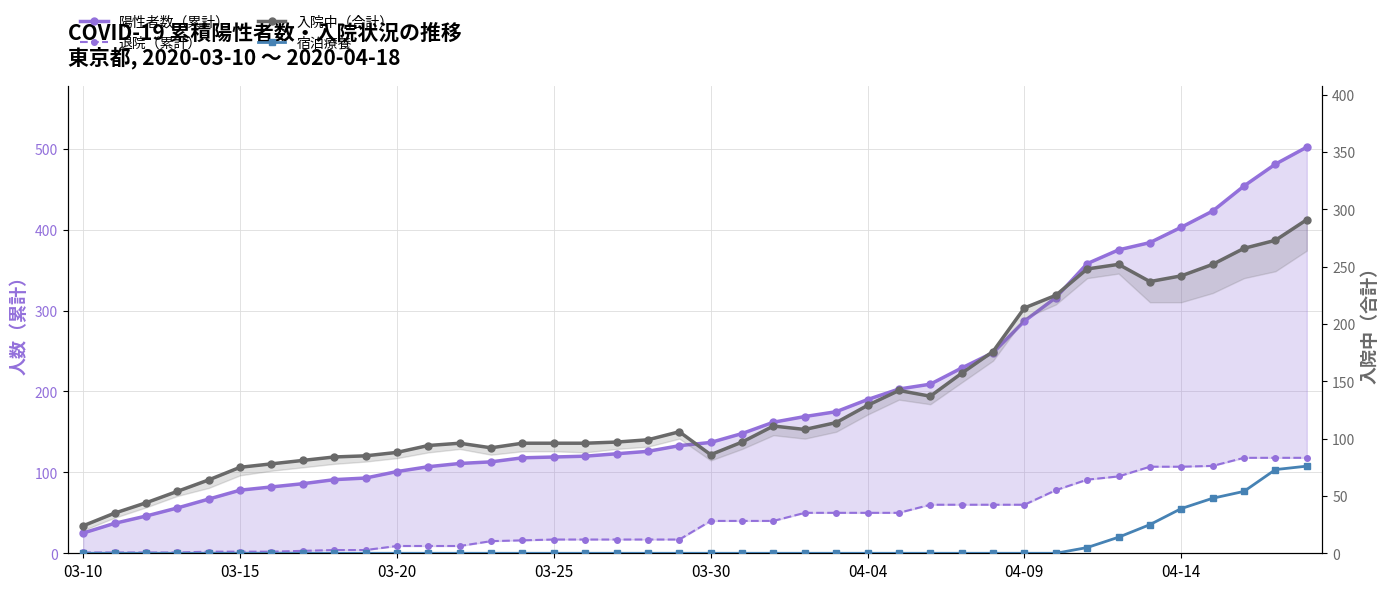

What is the greatest value displayed?

502